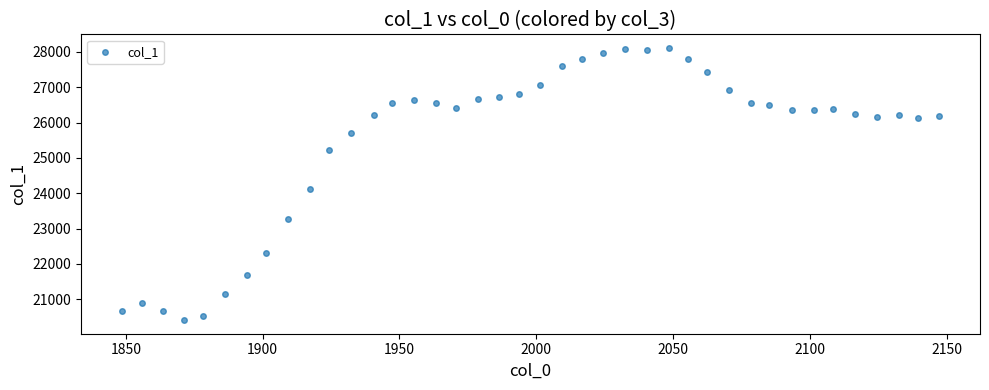

What Y value in the scatter plot is closest to 24258?

24123